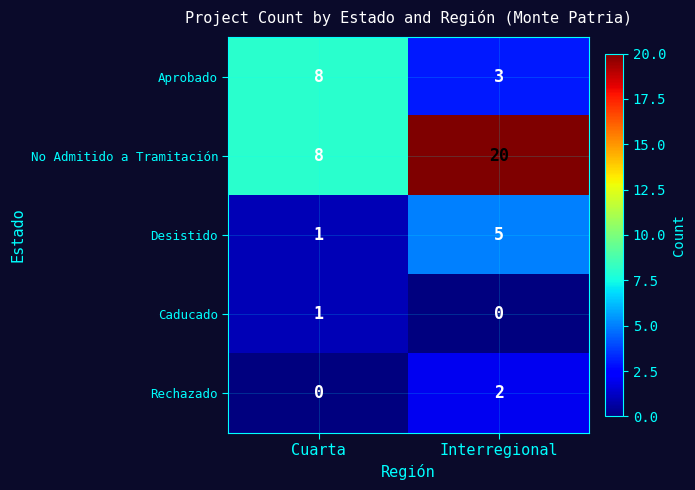

How many data points does each series have?

2